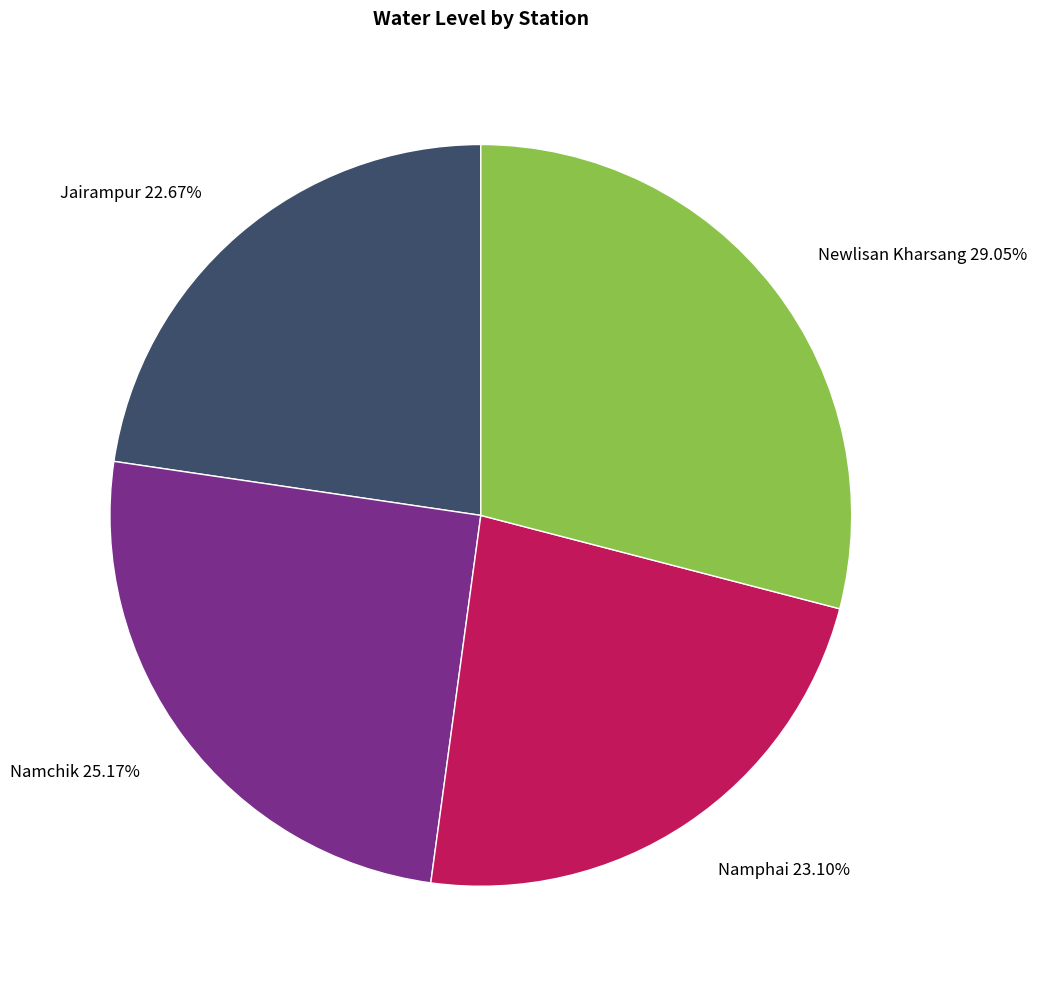

Is there any slice that represents more than half of the pie?

No